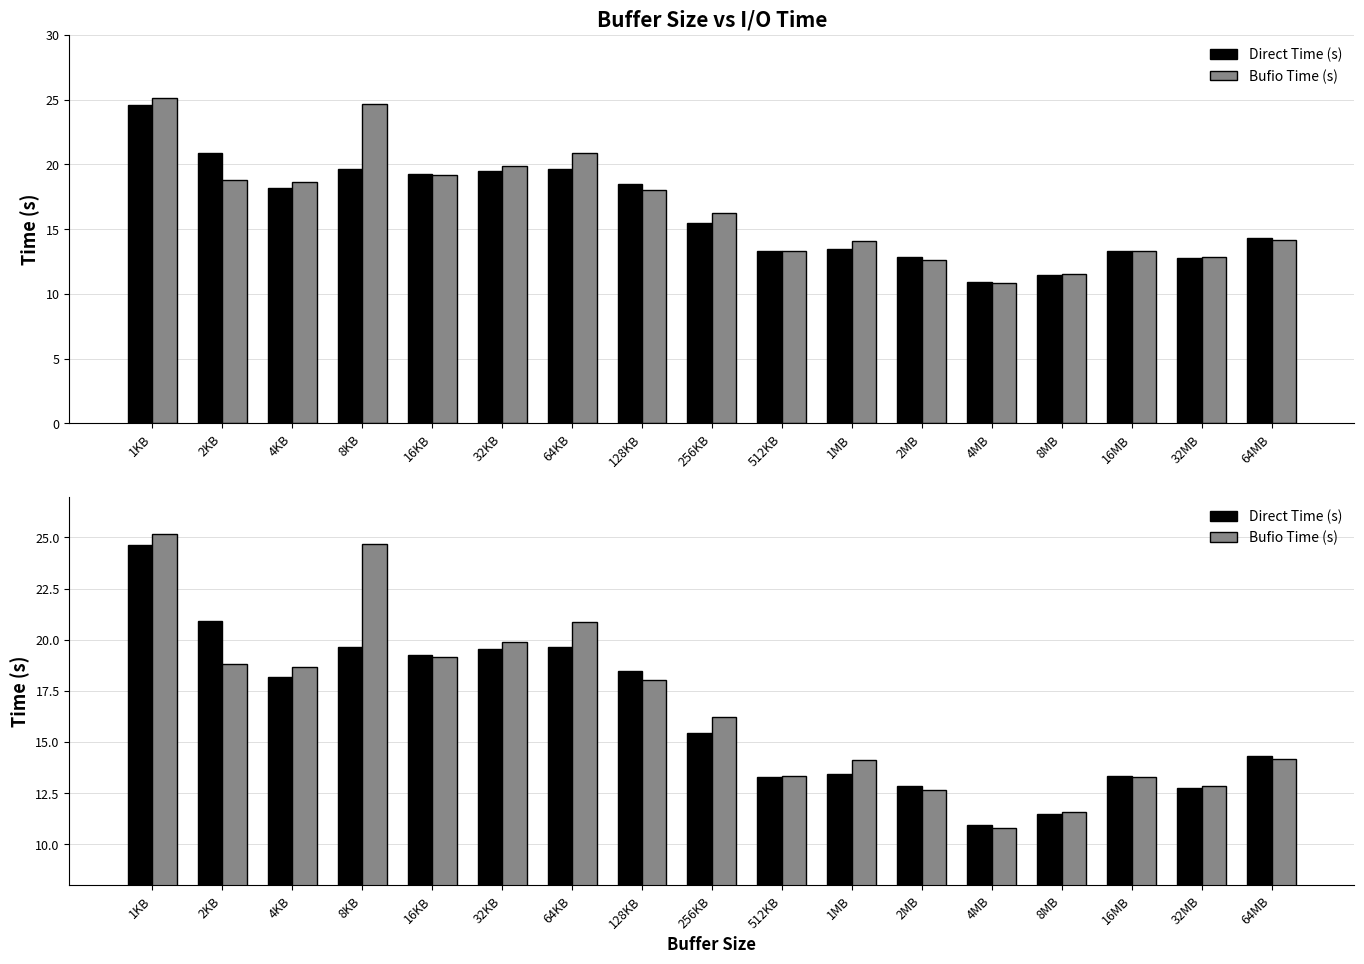

What is the difference between the highest and lowest values at 32MB?

0.1